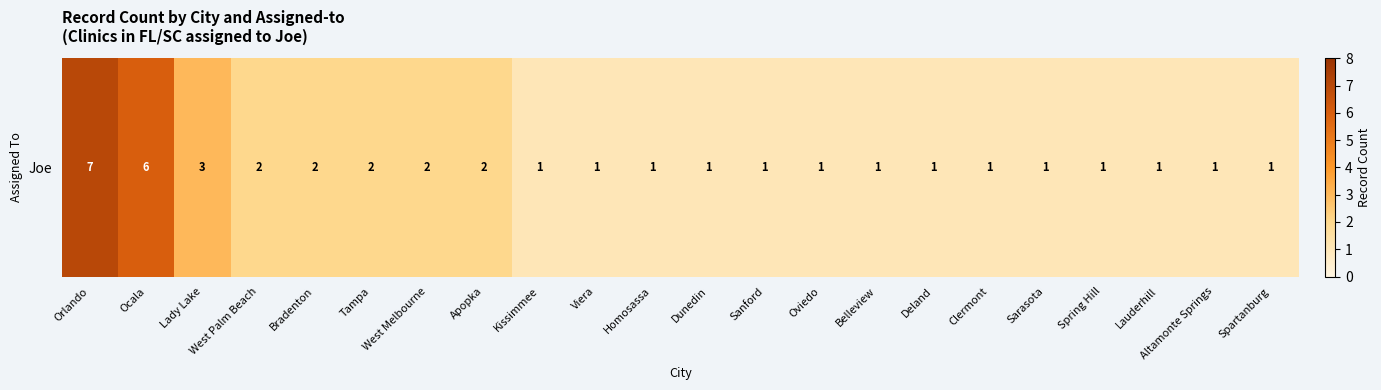

True or false: the data shows 1 at Lauderhill.

False